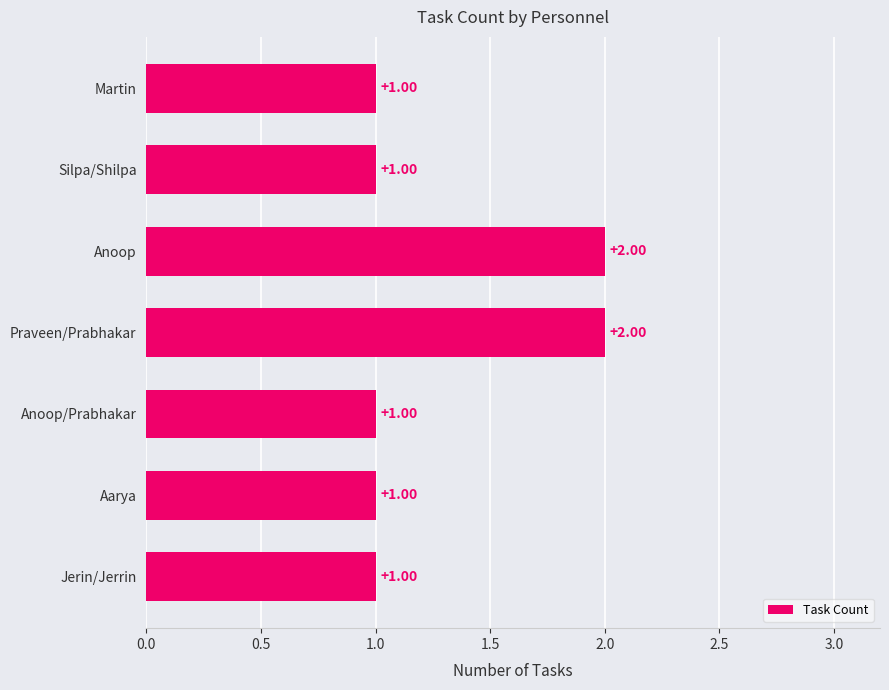

Count the values in the range 1 to 2.

7